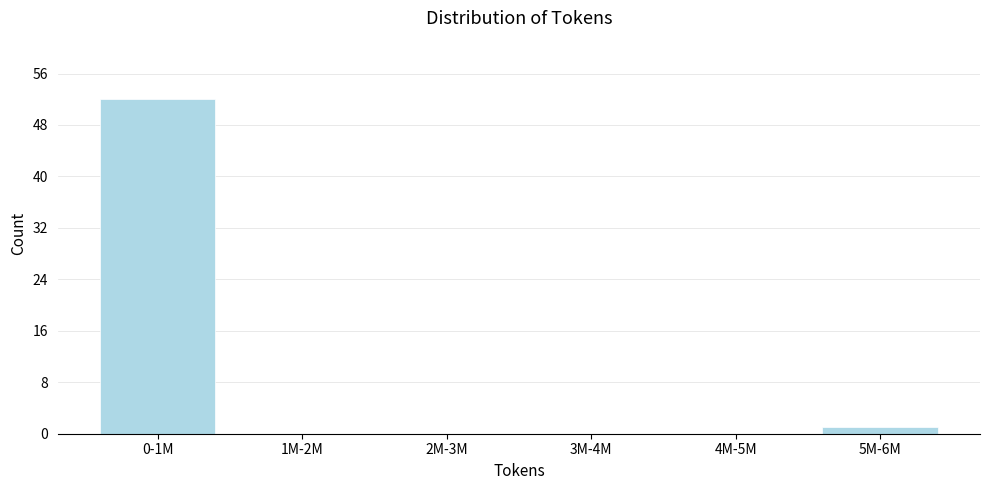

Reading left to right, what are all the values shown in this chart?

0-1M=52	1M-2M=0	2M-3M=0	3M-4M=0	4M-5M=0	5M-6M=1